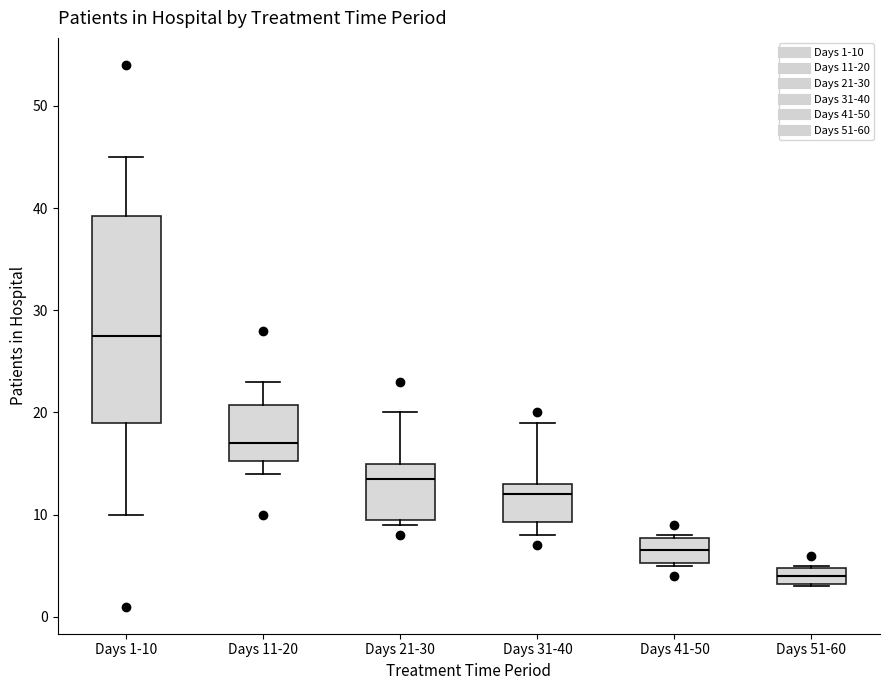

Reading left to right, read every box against the y-axis: the position of its median line, the range the box covers, and the ends of its whiskers. The values are not printed on the chart, so give them approximately, as read against the axis.

Days 1-10: median 28, box 19 to 39, whiskers 10 to 45
Days 11-20: median 17, box 15 to 21, whiskers 14 to 23
Days 21-30: median 14, box 10 to 15, whiskers 9 to 20
Days 31-40: median 12, box 9 to 13, whiskers 8 to 19
Days 41-50: median 7, box 5 to 8, whiskers 5 to 8
Days 51-60: median 4, box 3 to 5, whiskers 3 to 5